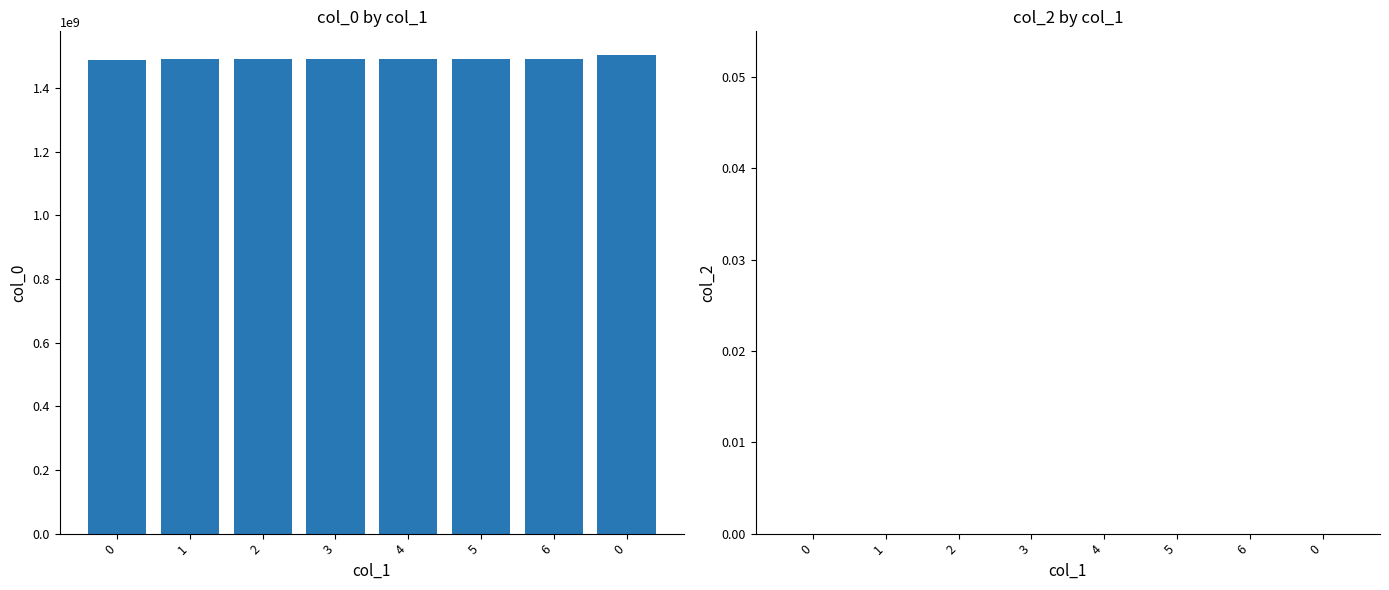

How many bars are there in total?

8